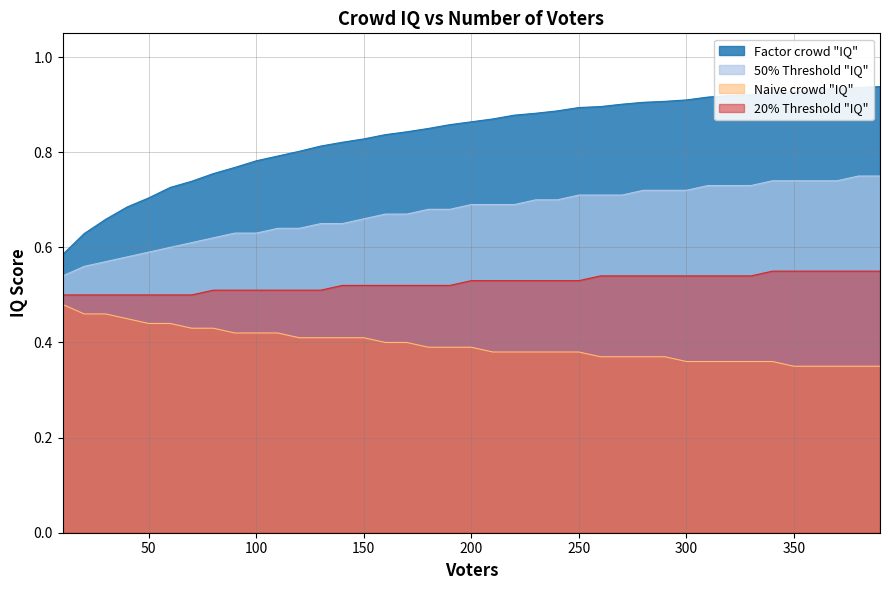

List the series in order of their overall mean, highest first.

Factor crowd "IQ", 50% Threshold "IQ", 20% Threshold "IQ", Naive crowd "IQ"